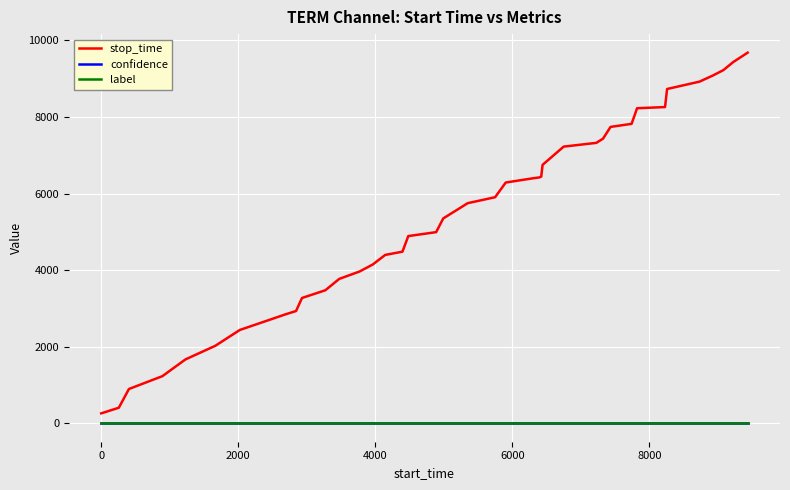

Which series has the largest range (max minus min)?

stop_time